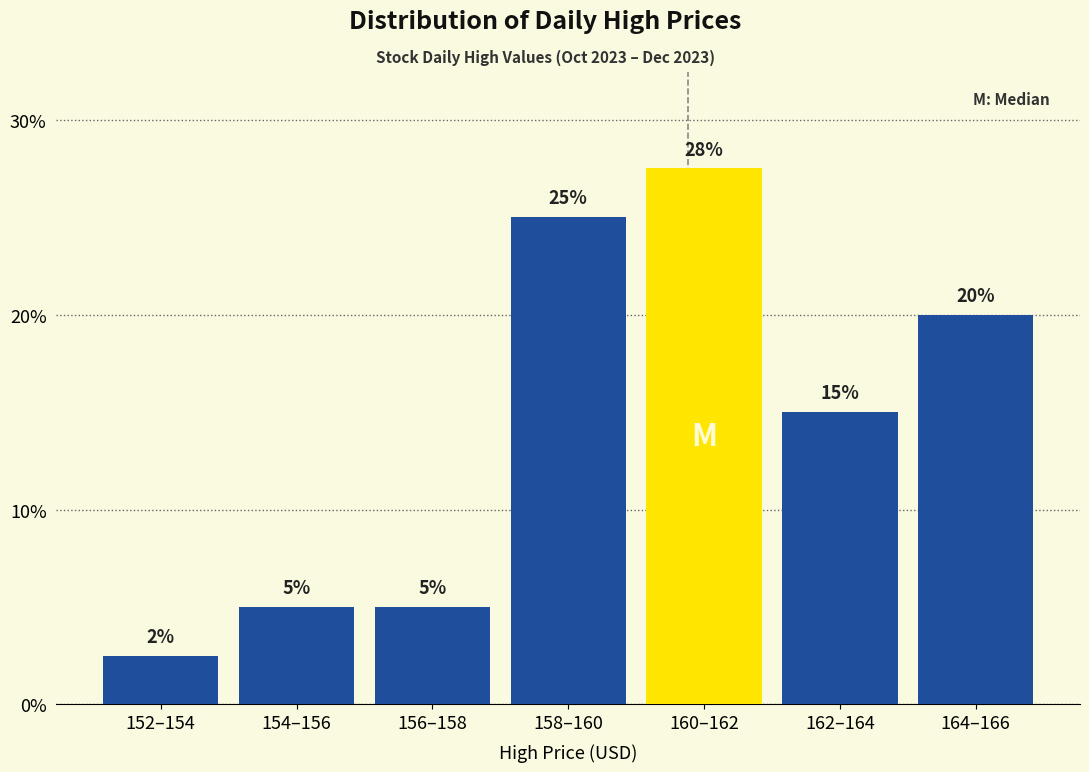

True or false: the data shows 5.0 at 154–156.

True